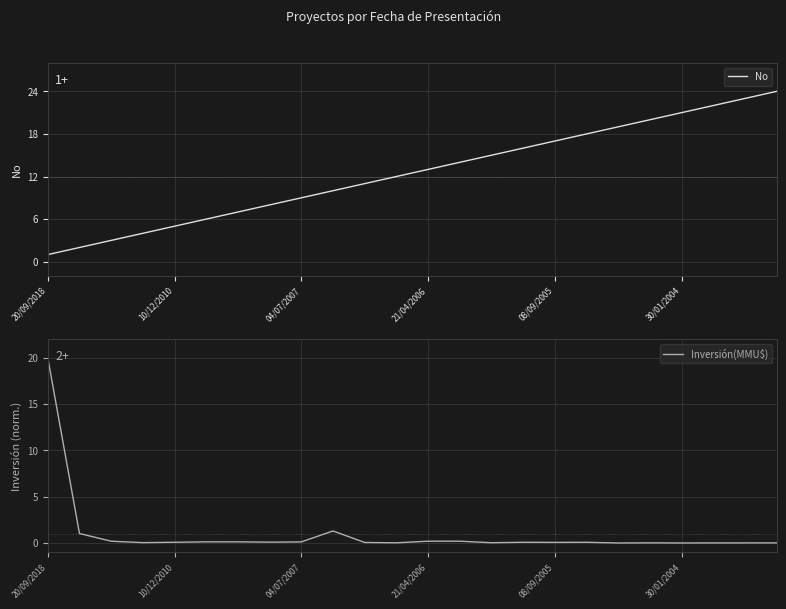

What is the label of the 17th point from the right?

7